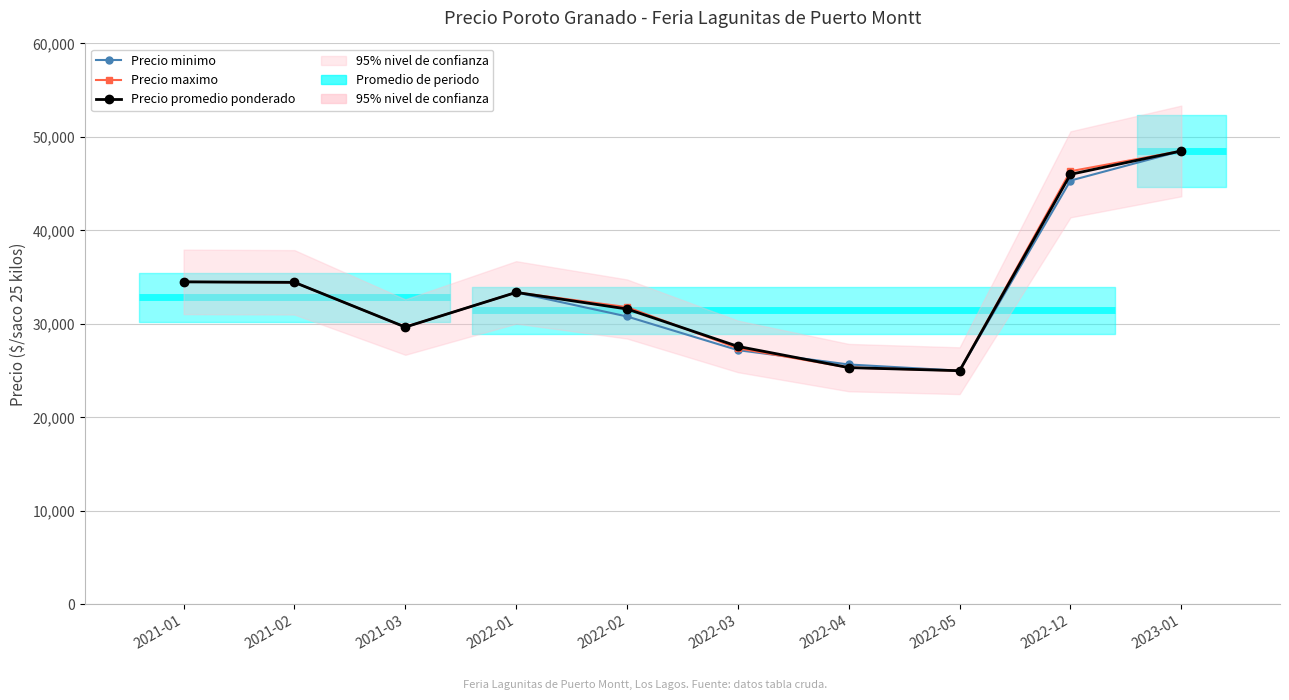

True or false: Precio minimo has more than 1 points higher than both neighbors.

False